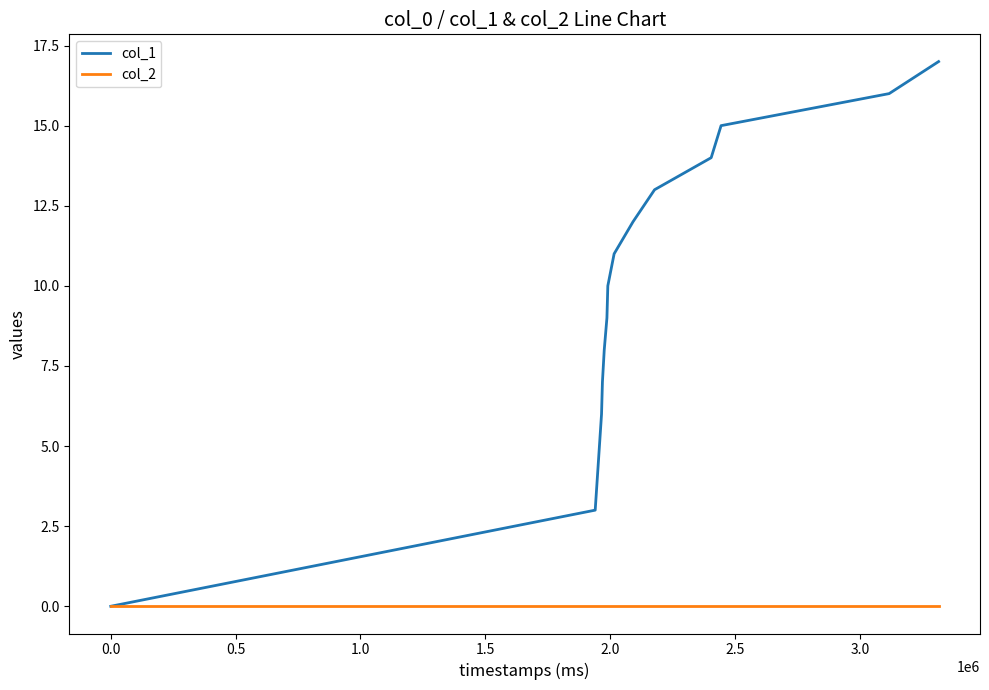

What is the greatest value displayed?

17